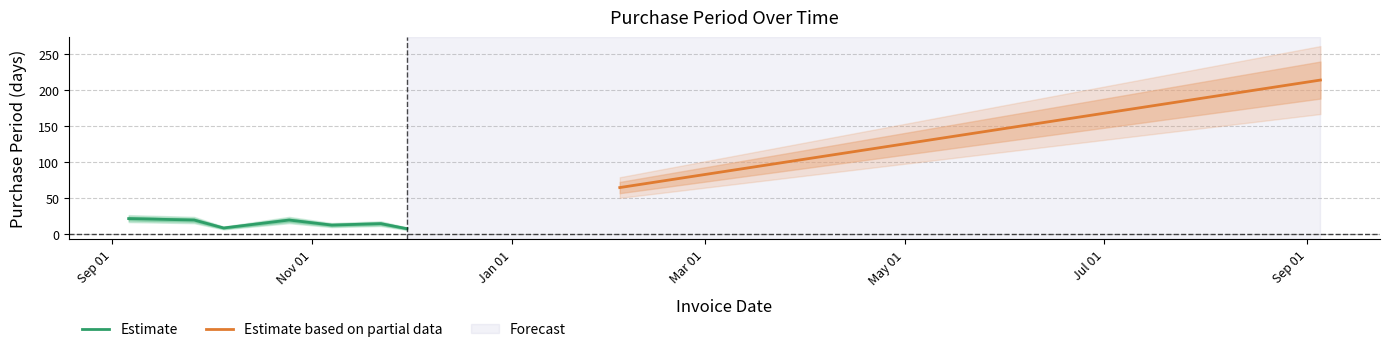

What is the average value?

43